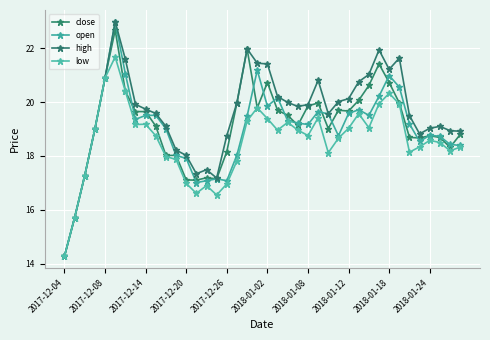

Reading left to right, transcribe all the data shown in this chart.

close: 14.3	15.7	17.3	19.0	20.9	22.7	20.4	19.6	19.6	19.1	18.0	18.0	17.1	17.1	17.2	17.1	18.2	20.0	22.0	19.8	20.7	19.7	19.5	19.1	19.9	20.0	19.0	19.7	19.7	20.1	20.6	21.4	20.7	20.0	18.7	18.7	18.8	18.7	18.3	18.8
open: 14.3	15.7	17.3	19.0	20.9	23.0	21.1	19.4	19.5	19.5	19.0	18.0	17.9	17.0	17.1	17.1	17.1	18.0	19.5	21.2	19.9	20.2	19.3	19.2	19.2	19.6	19.6	18.8	19.6	19.7	19.5	20.2	21.0	20.6	19.2	18.5	18.8	18.7	18.4	18.4
high: 14.3	15.7	17.3	19.0	20.9	23.0	21.6	19.9	19.7	19.6	19.1	18.2	18.0	17.3	17.5	17.2	18.8	20.0	22.0	21.4	21.4	20.2	20.0	19.8	19.9	20.8	19.6	20.0	20.1	20.8	21.0	21.9	21.2	21.6	19.5	18.8	19.0	19.1	18.9	18.9
low: 14.3	15.7	17.3	19.0	20.9	21.7	20.4	19.2	19.2	18.8	18.0	17.9	17.0	16.6	16.9	16.6	17.0	17.8	19.3	19.8	19.4	19.0	19.2	19.0	18.8	19.4	18.1	18.7	19.0	19.6	19.1	19.9	20.3	19.9	18.1	18.3	18.6	18.5	18.2	18.3